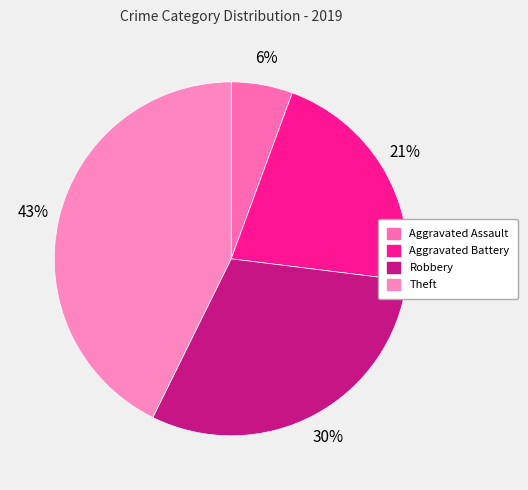

Count the number of slices in the pie.

4